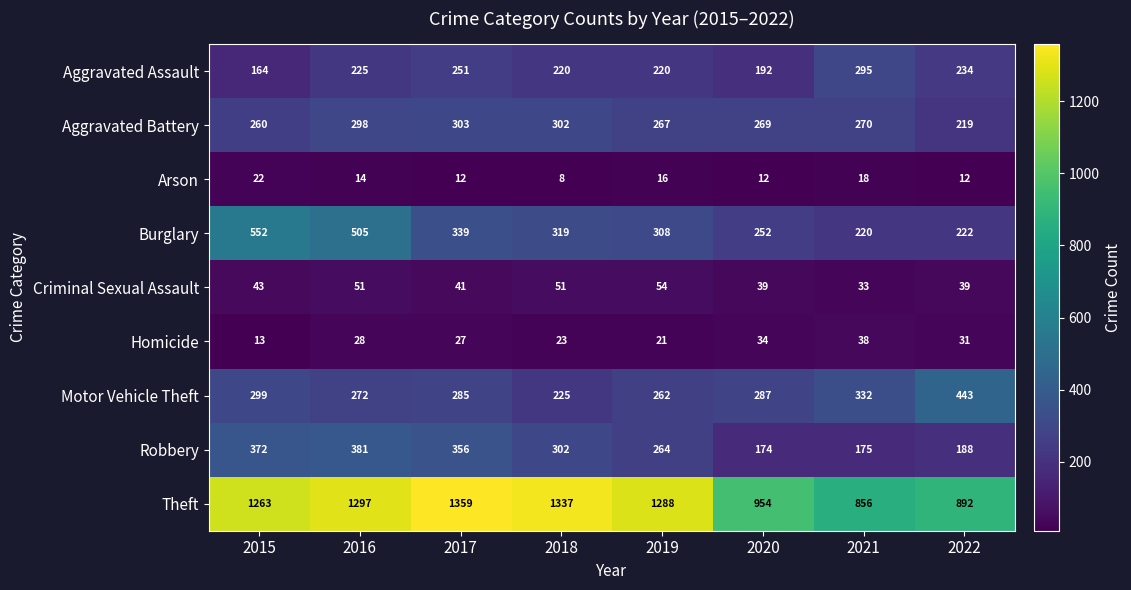

What is the difference between the Motor Vehicle Theft values at 2016 and 2022?

171